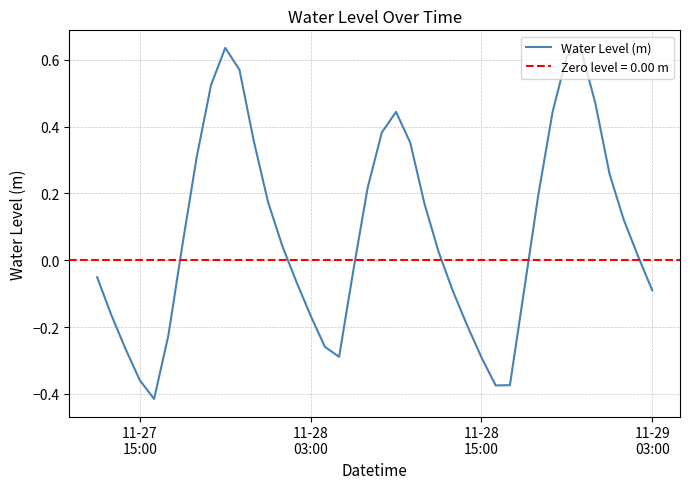

What is the minimum value shown in the chart?

-0.4